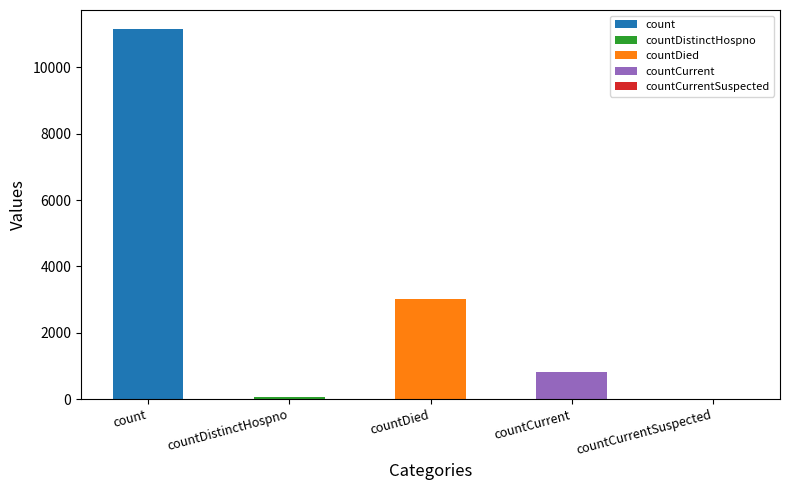

Reading left to right, what are all the values shown in this chart?

11175	77	3006	832	0